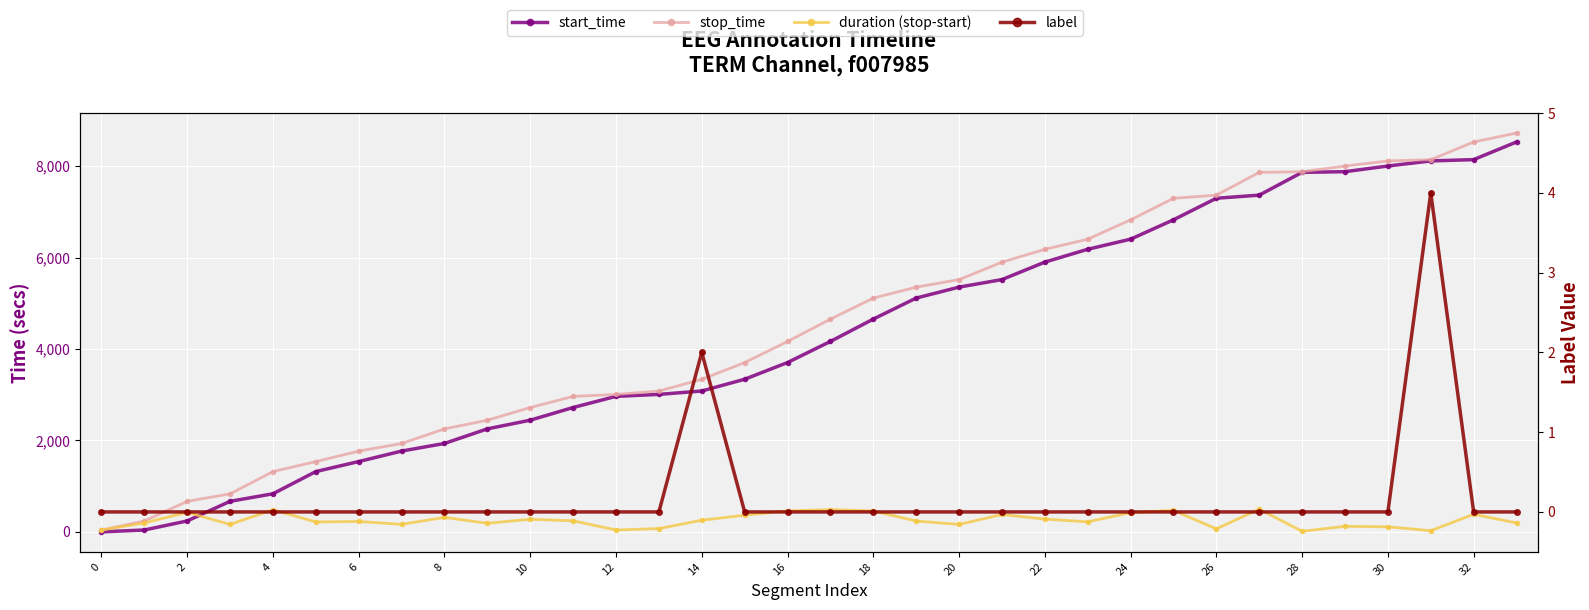

How many data points in label are above 0?

2